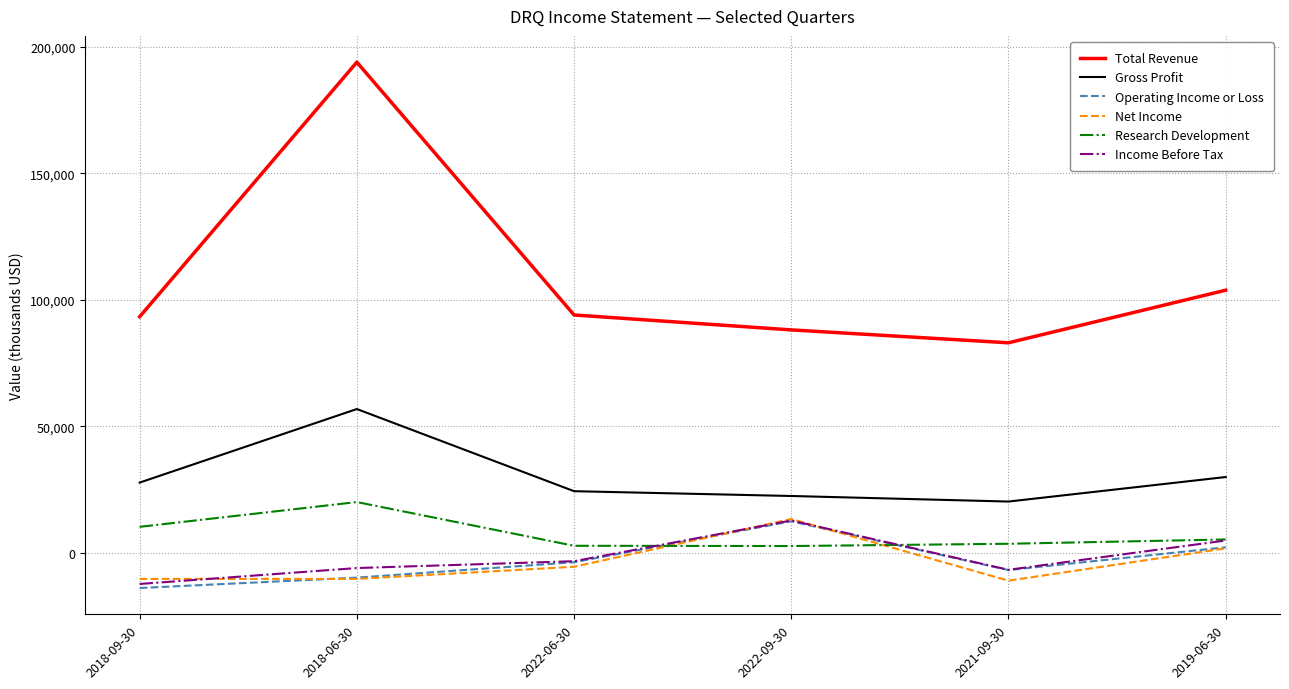

What is the average value of the Income Before Tax series?

-1867